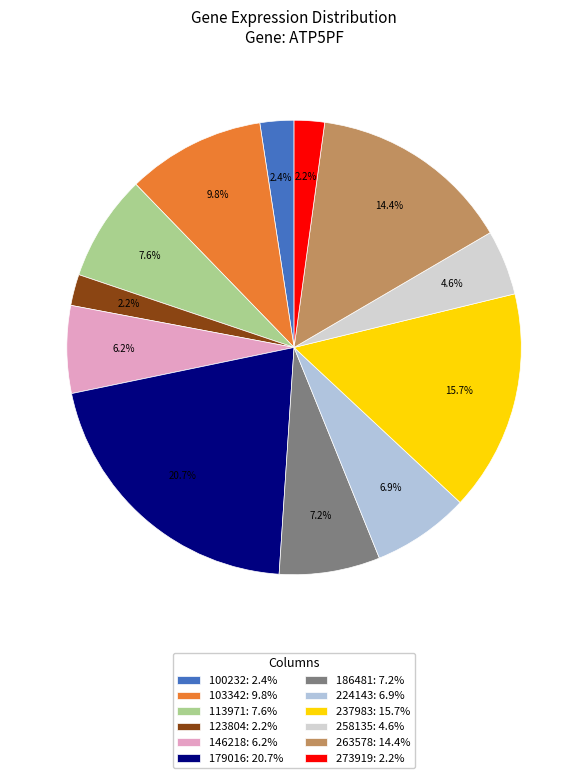

Does 258135 account for over 50% of the chart?

No